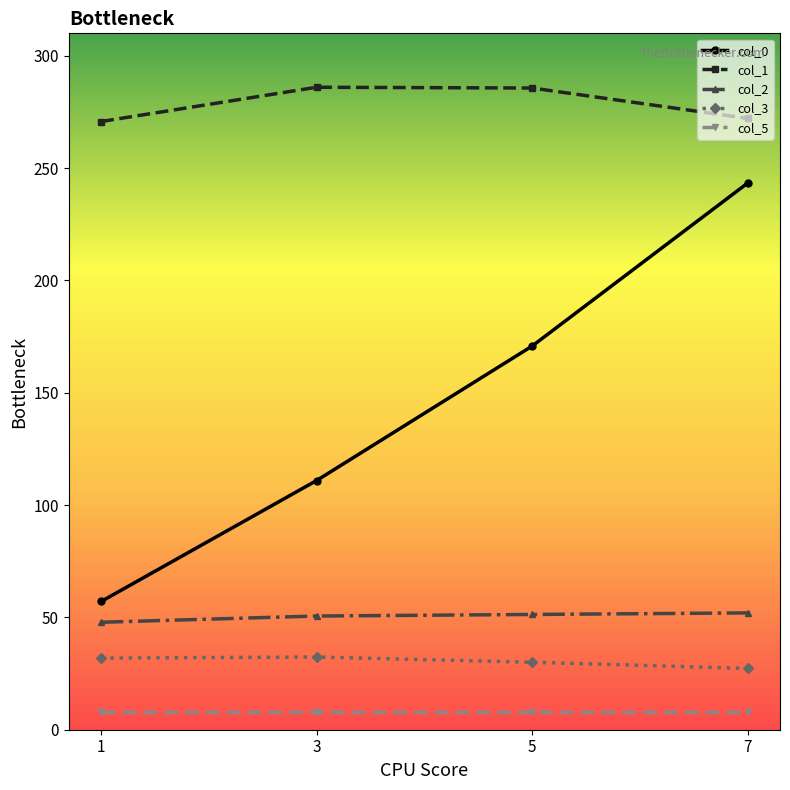

Is this an area chart (filled region under the line)?

No